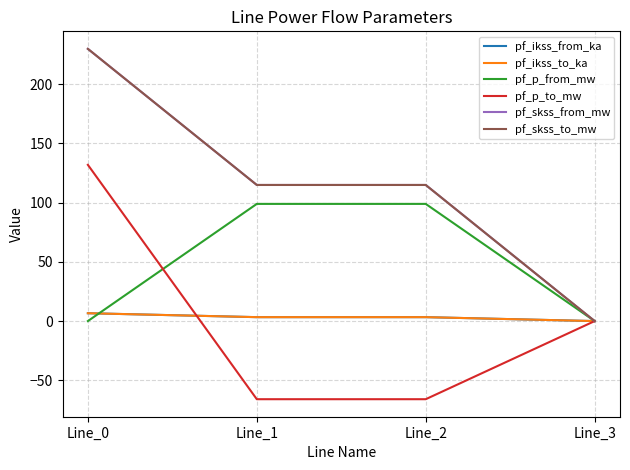

Is this an area chart (filled region under the line)?

No